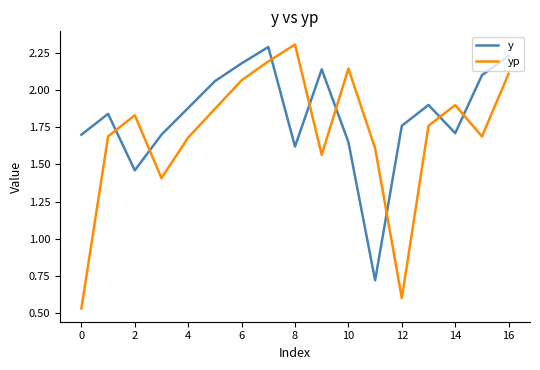

What is the maximum value shown in the chart?

2.3